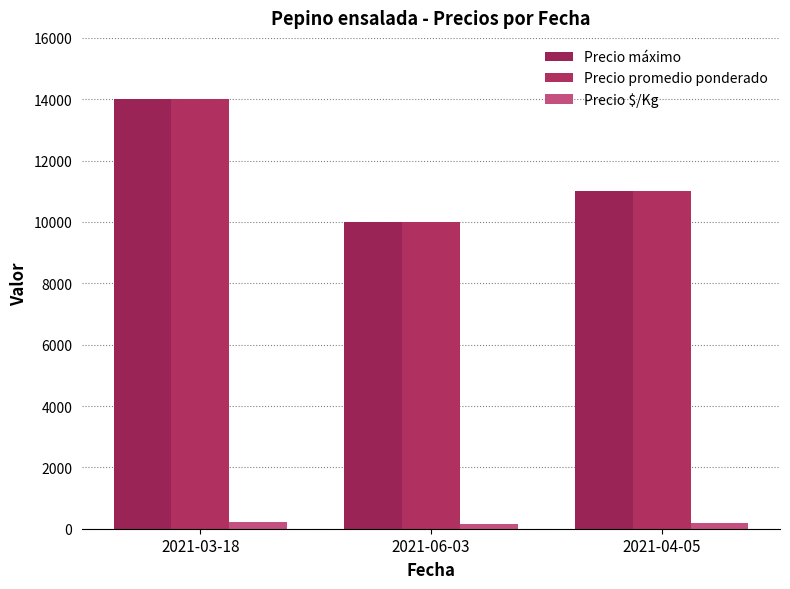

Reading right to left, what are all the values shown in this chart?

Precio máximo: 11000	10000	14000
Precio promedio ponderado: 11000	10000	14000
Precio $/Kg: 183	167	233